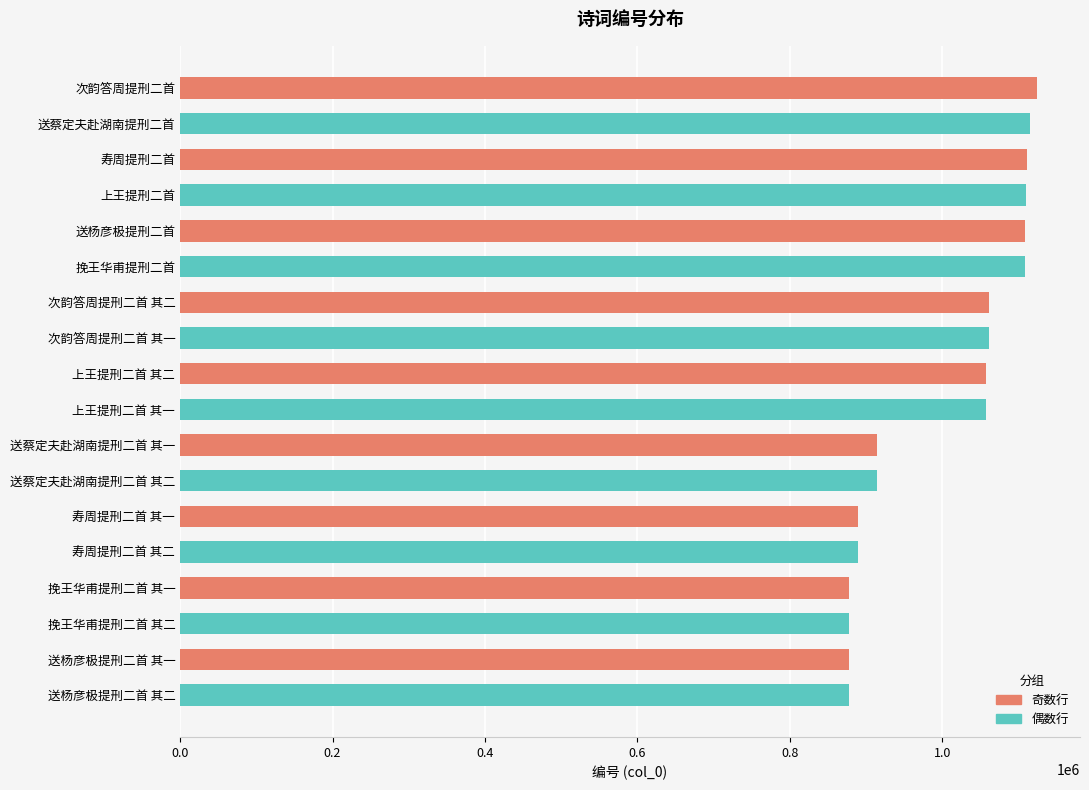

What is the smallest value displayed?

877178